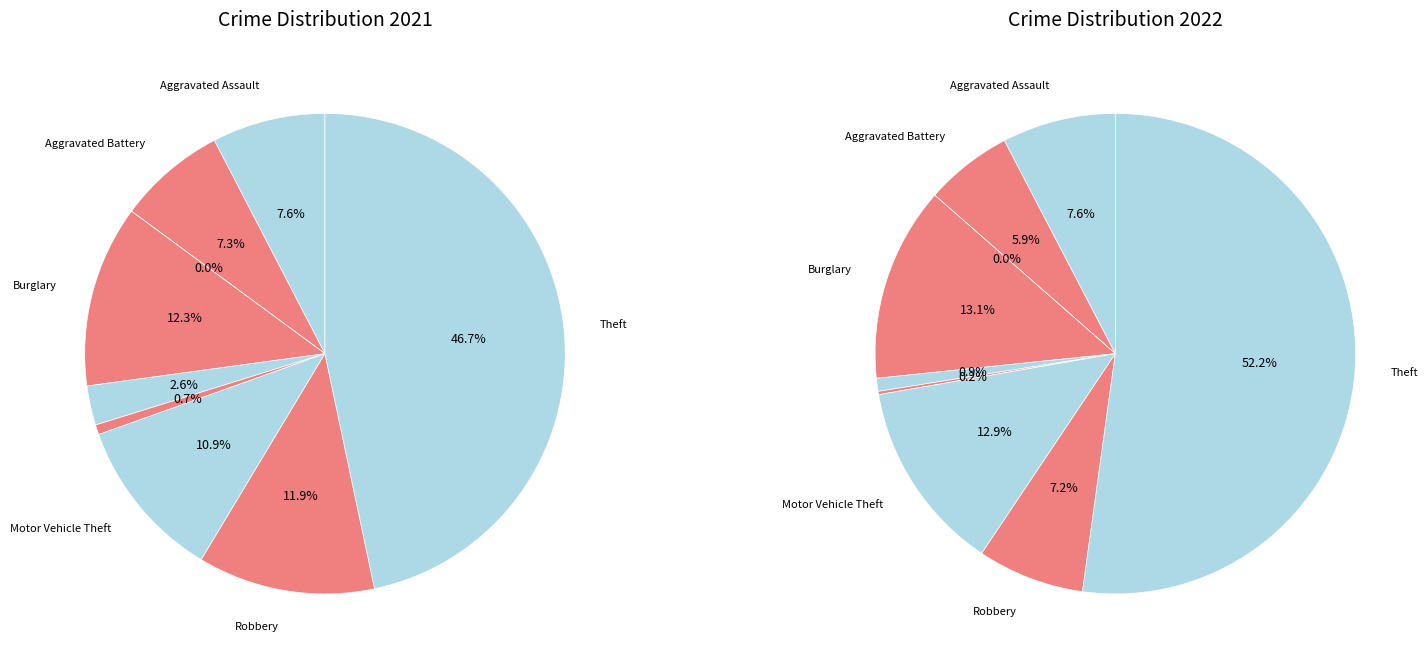

To the nearest percent, what is the combined percentage of 2 and 4?

1%